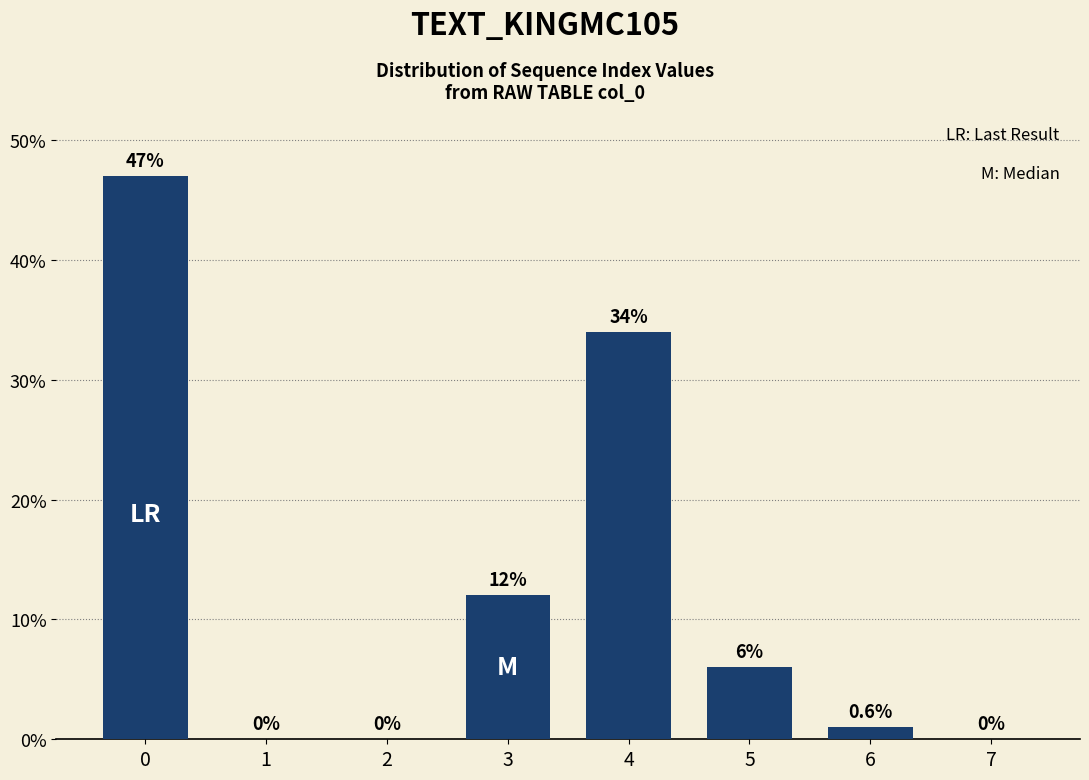

Reading right to left, what are all the values shown in this chart?

7=0	6=1	5=6	4=34	3=12	2=0	1=0	0=47